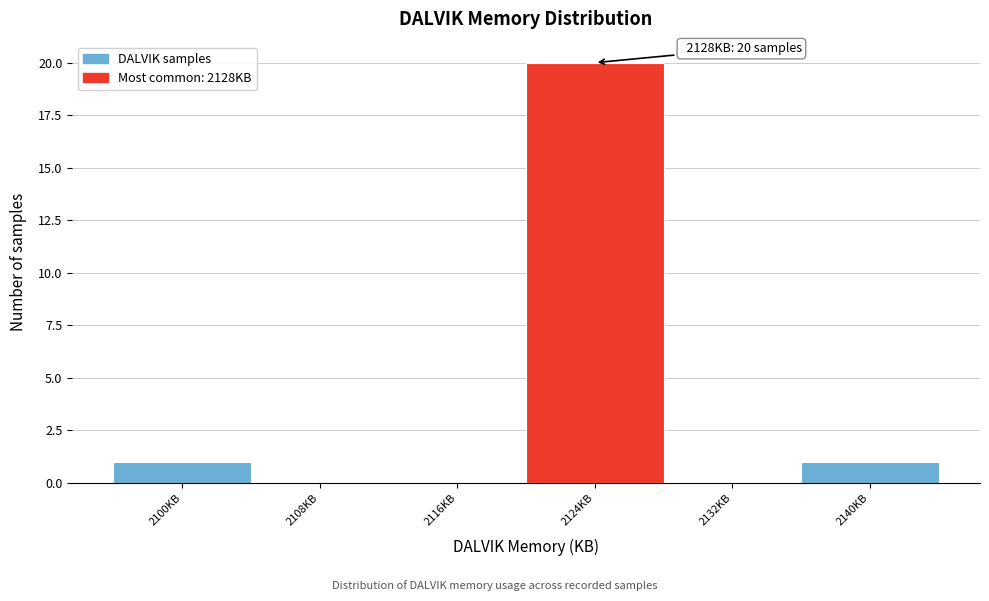

Reading right to left, what are all the values shown in this chart?

2140KB=1	2132KB=0	2124KB=20	2116KB=0	2108KB=0	2100KB=1